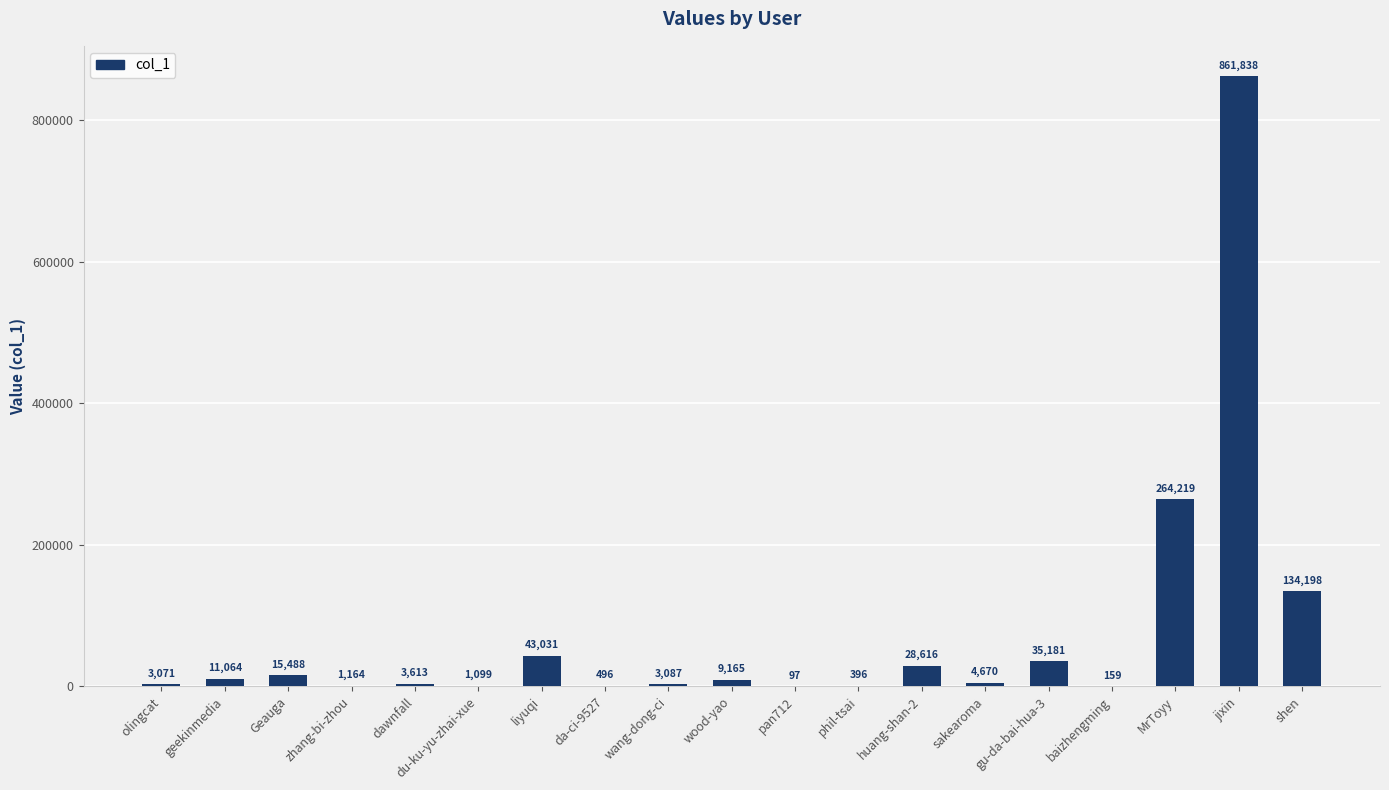

What is the ratio of the value at da-ci-9527 to the value at pan712?

5.1